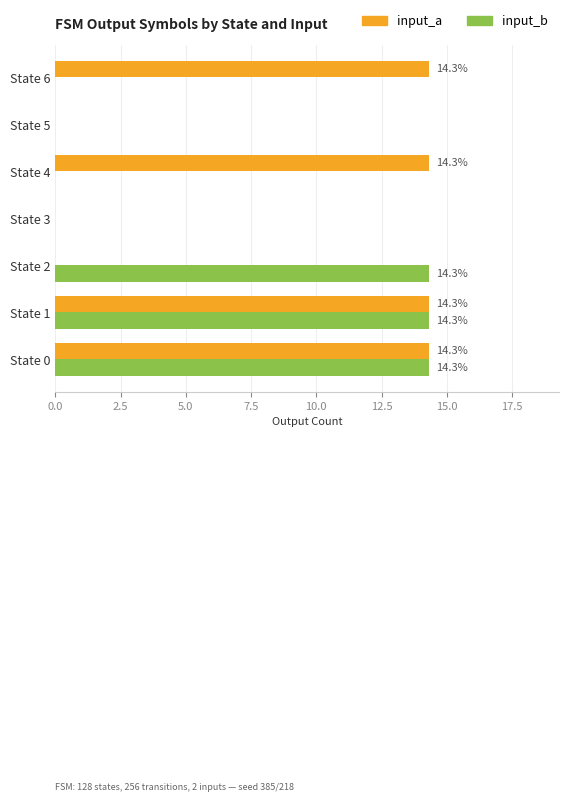

What is the greatest value displayed?

14.3